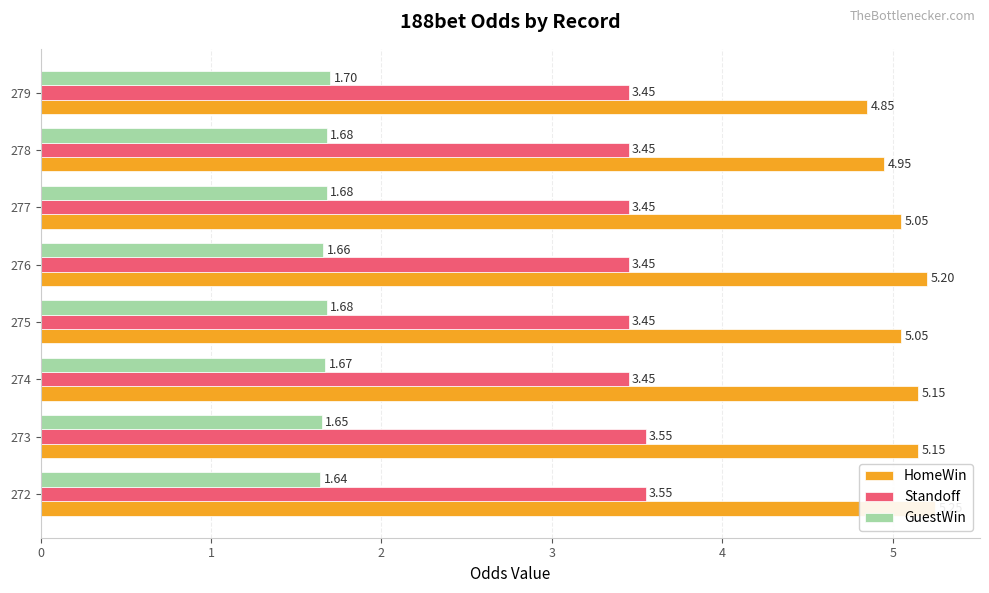

What is the approximate value of GuestWin at 275?

1.7